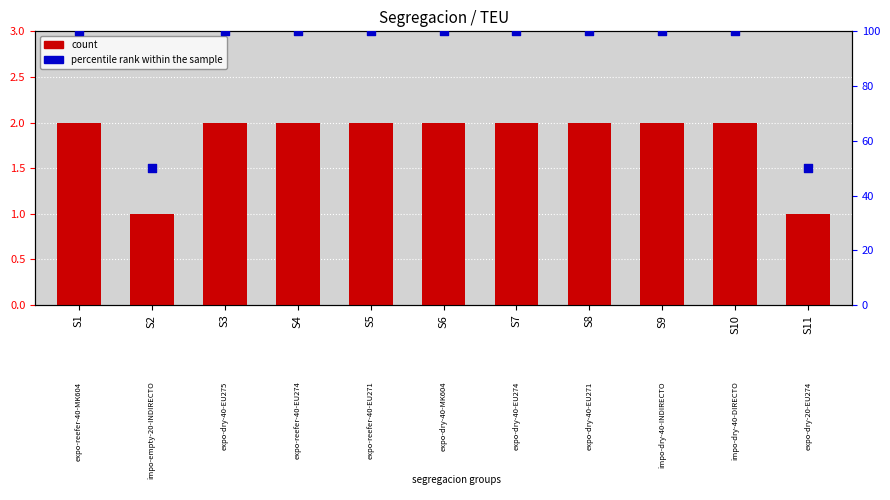

Which series has the largest Y range (max minus min)?

percentile rank within the sample